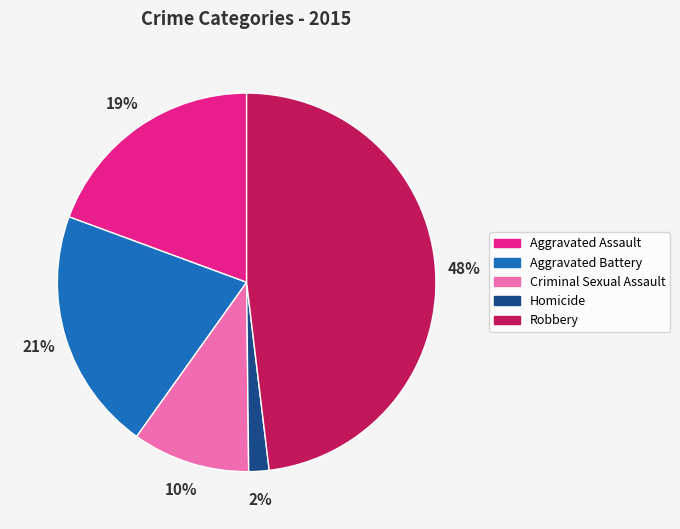

Does Aggravated Battery account for over 50% of the chart?

No